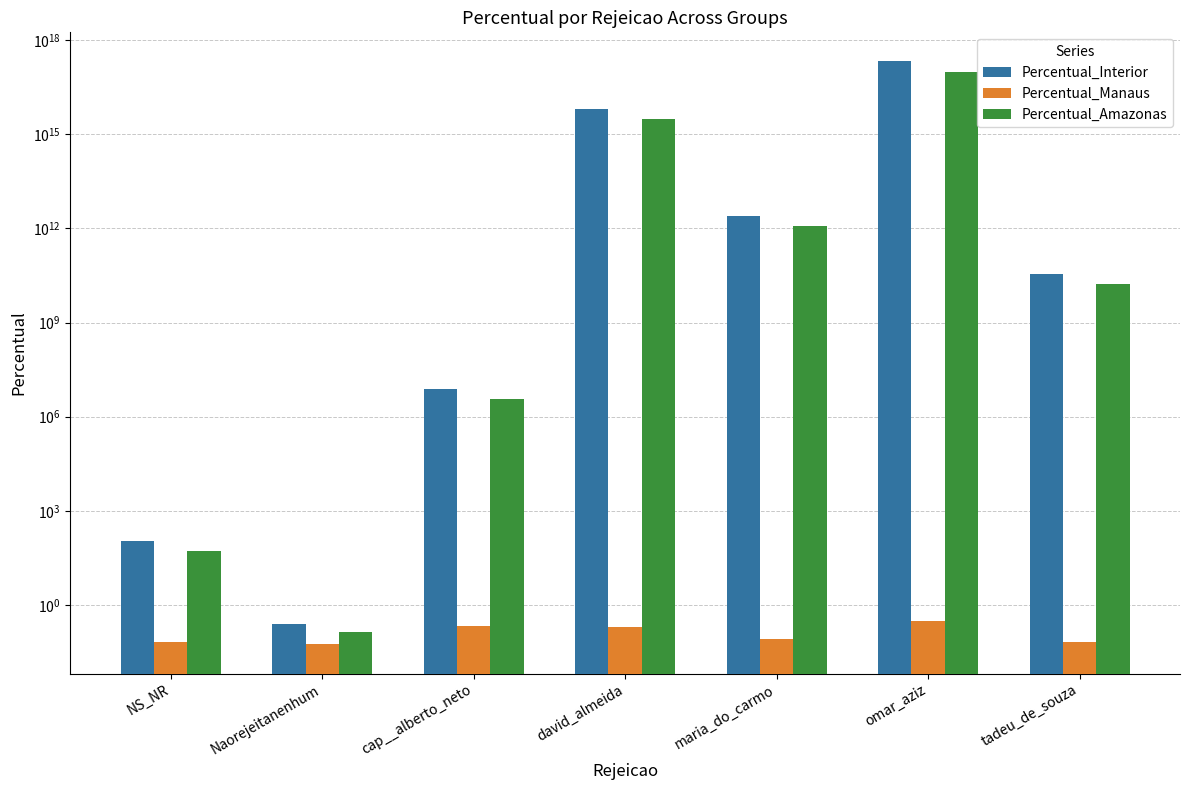

Reading left to right, what are all the values shown in this chart?

Percentual_Interior: NS_NR=109.2	Naorejeitanenhum=0.2	cap__alberto_neto=7559721.0	david_almeida=6352952682274565.0	maria_do_carmo=2506225476720.0	omar_aziz=208722140691824896.0	tadeu_de_souza=34838693929.3
Percentual_Manaus: NS_NR=0.1	Naorejeitanenhum=0.1	cap__alberto_neto=0.2	david_almeida=0.2	maria_do_carmo=0.1	omar_aziz=0.3	tadeu_de_souza=0.1
Percentual_Amazonas: NS_NR=51.4	Naorejeitanenhum=0.1	cap__alberto_neto=3553069.0	david_almeida=2985887760669046.0	maria_do_carmo=1177925974058.4	omar_aziz=98099406125157712.0	tadeu_de_souza=16374186146.8